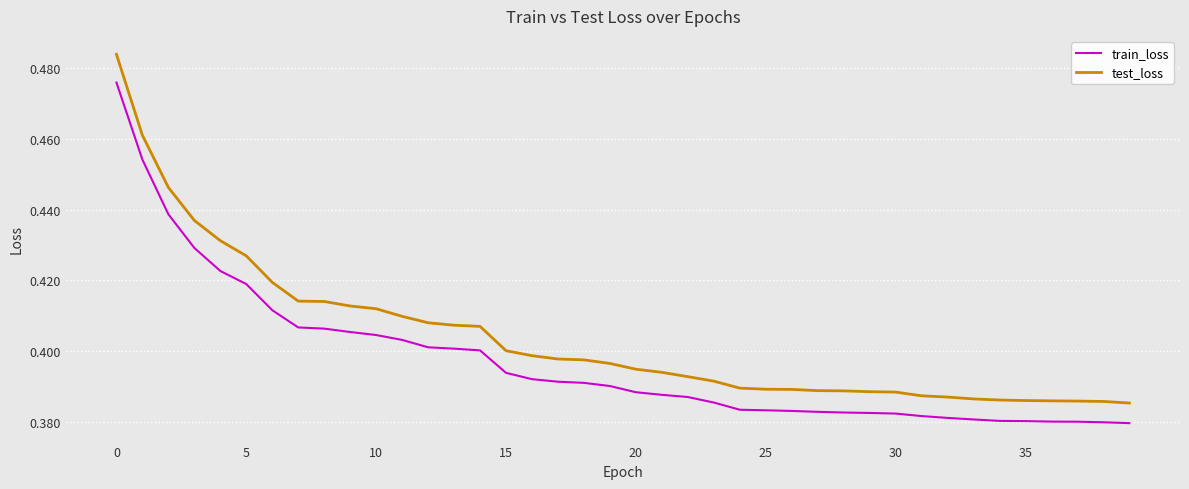

Which series has the largest range (max minus min)?

test_loss